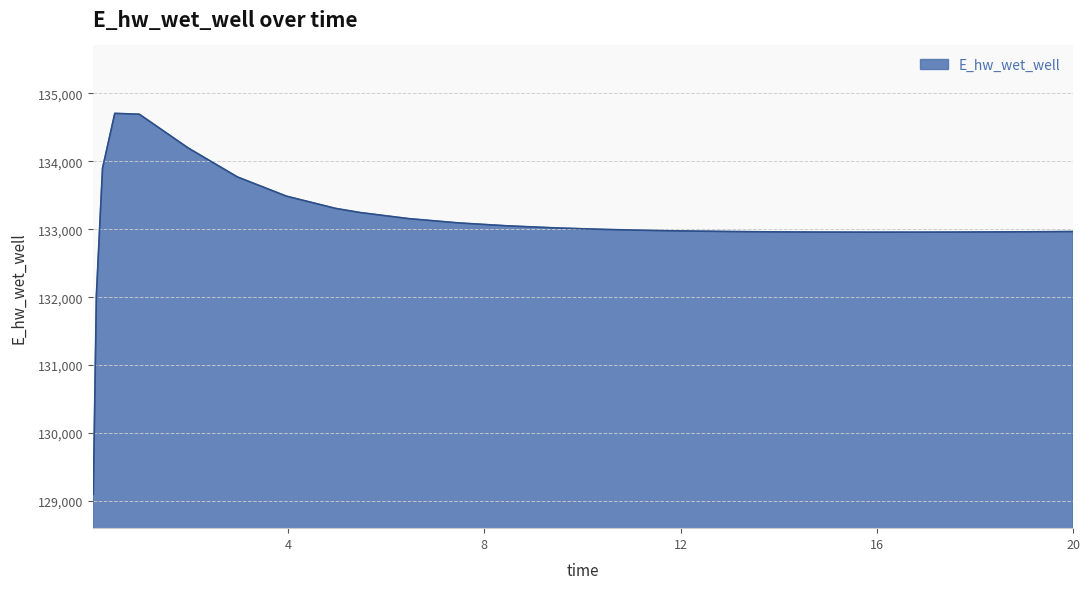

What is the minimum value shown in the chart?

129099.5